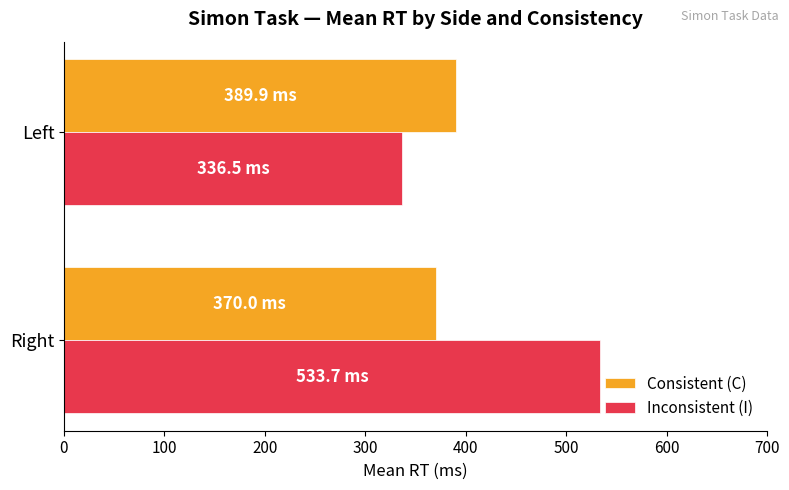

What is the sum of all Consistent (C) values?

759.9